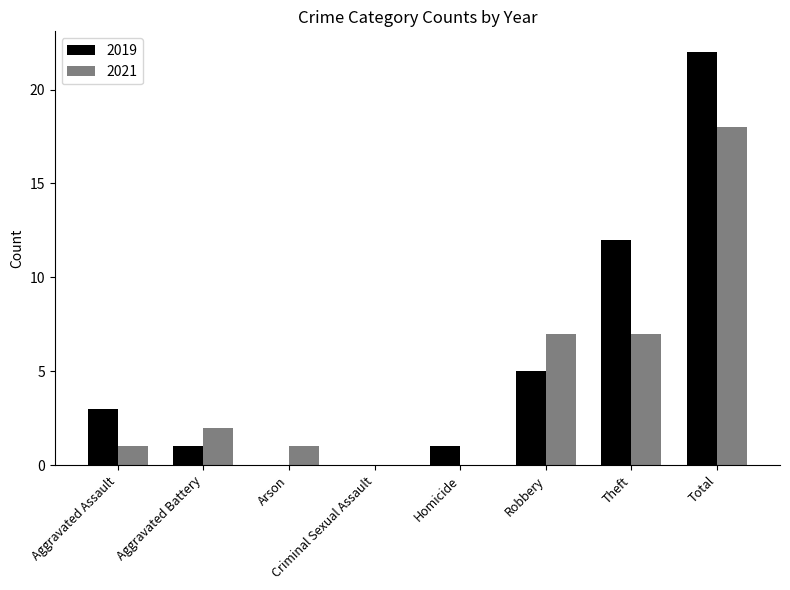

Is the value of 2019 at Arson greater than the value of 2021 at Total?

No